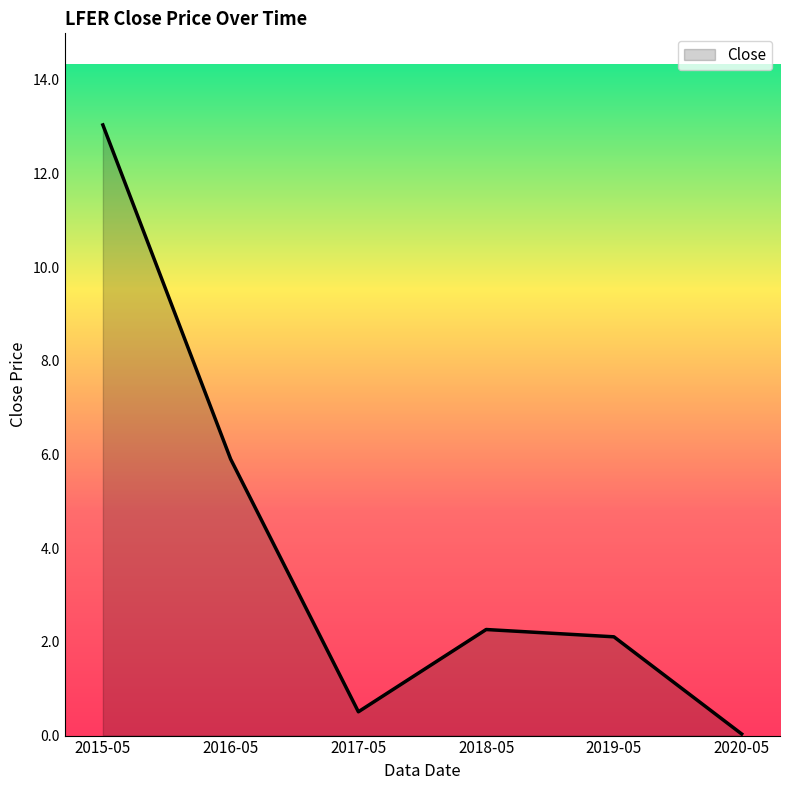

List the labels in order of value, smallest first.

2020-05, 2017-05, 2019-05, 2018-05, 2016-05, 2015-05